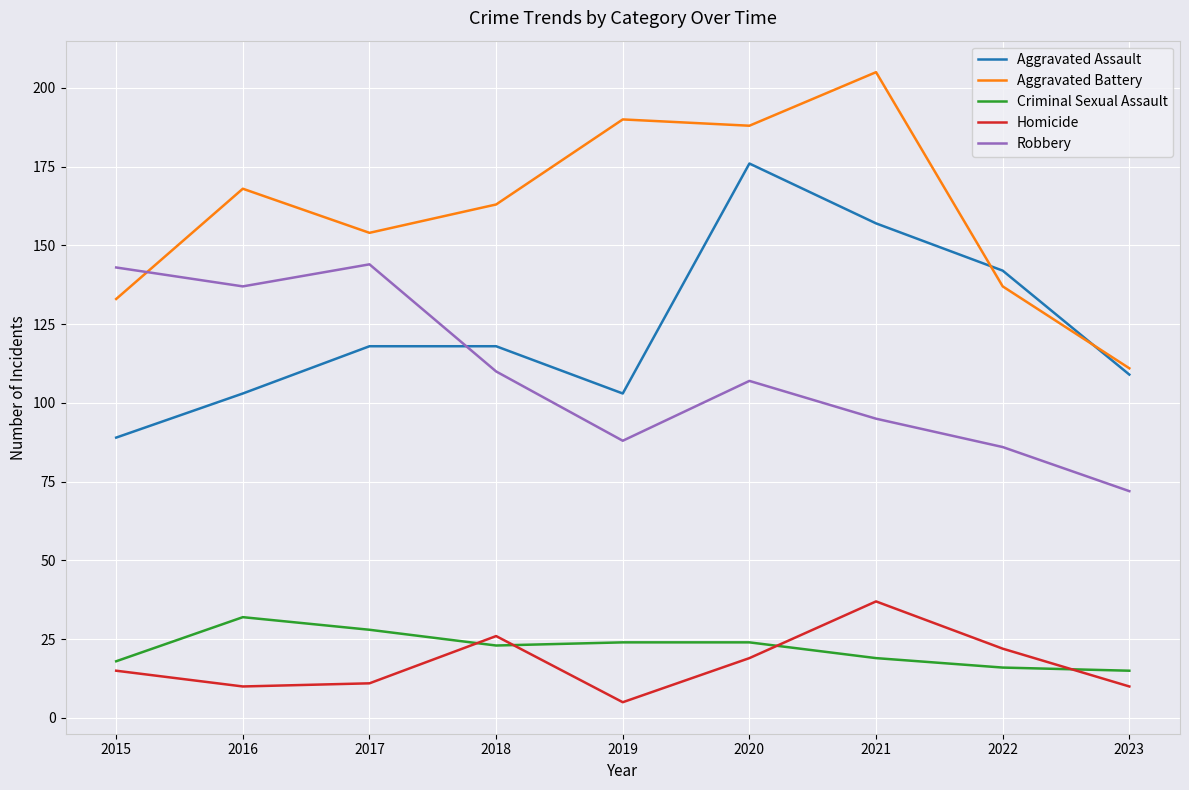

True or false: Criminal Sexual Assault and Aggravated Assault intersect in this chart.

False